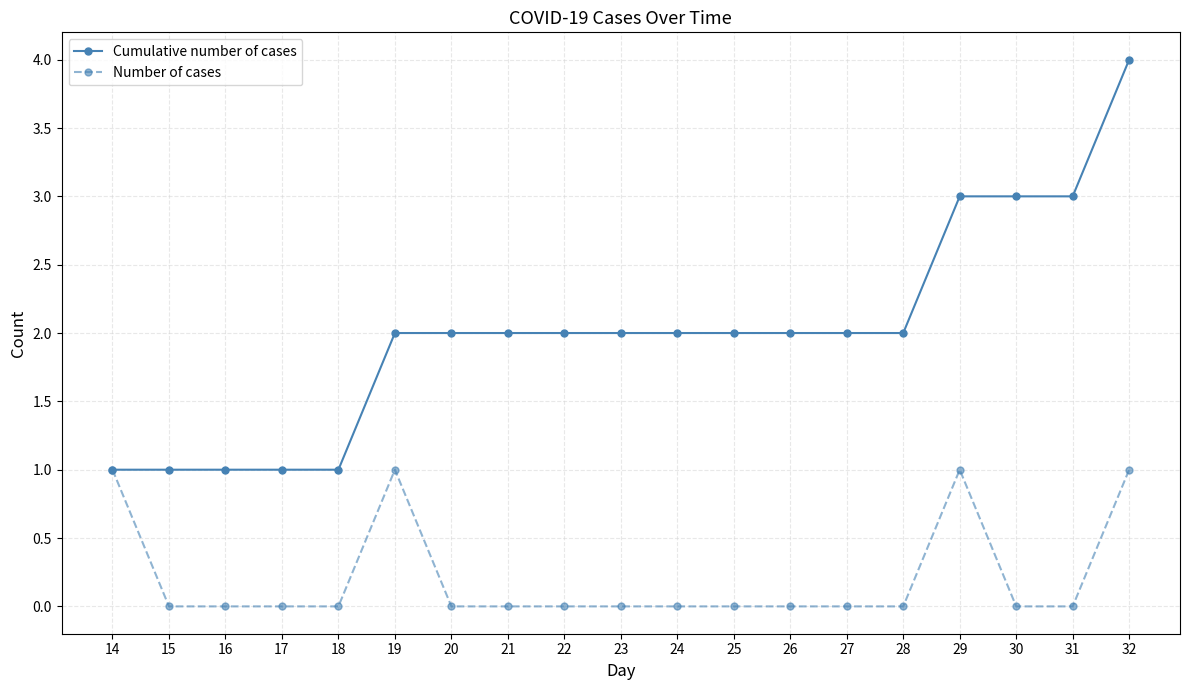

What is the difference between the maximum and minimum values in the Cumulative number of cases series?

3